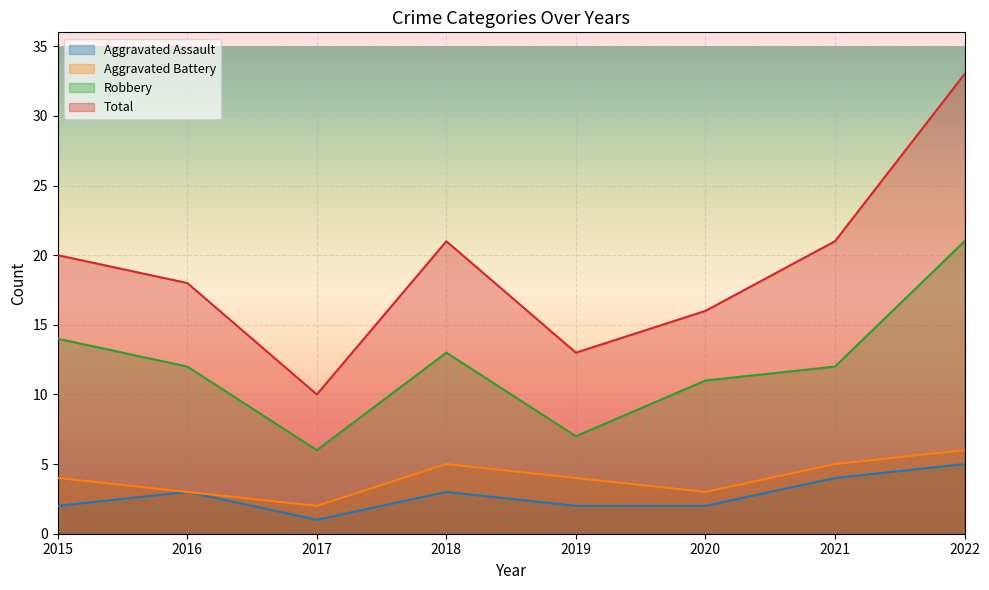

True or false: Robbery and Aggravated Assault intersect in this chart.

False